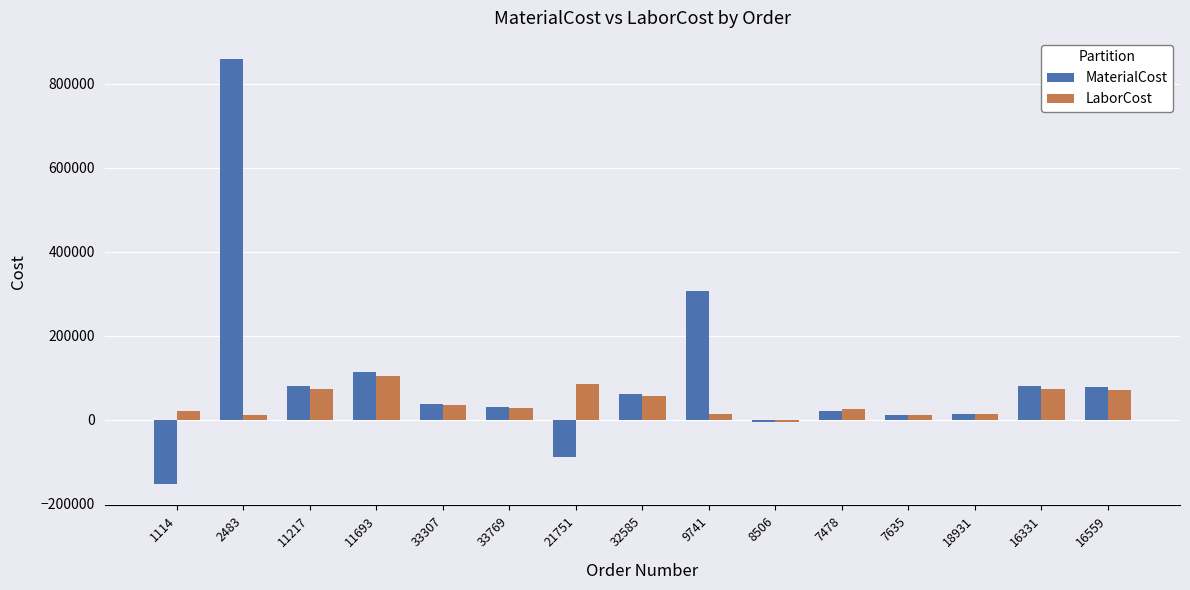

What is the difference between the maximum and minimum values in the LaborCost series?

109574.8